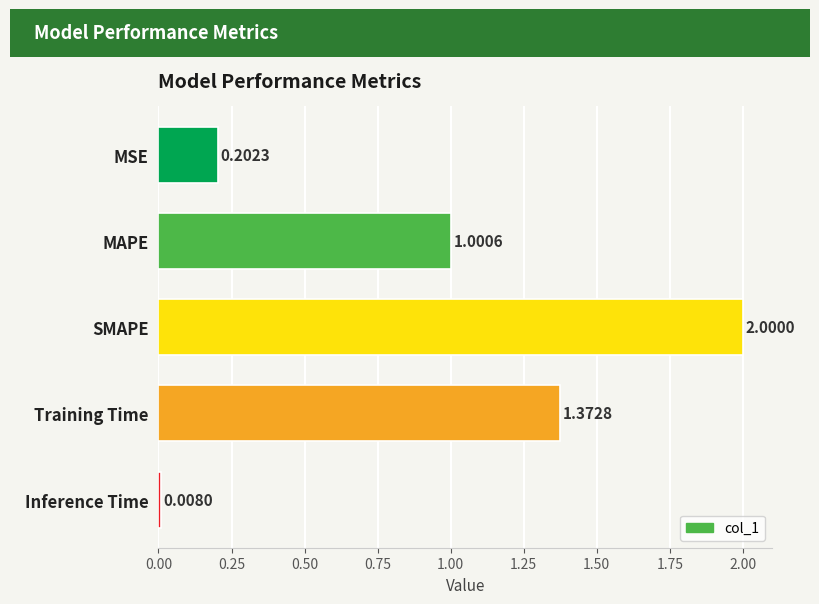

At which category does the chart reach its peak across all series?

SMAPE